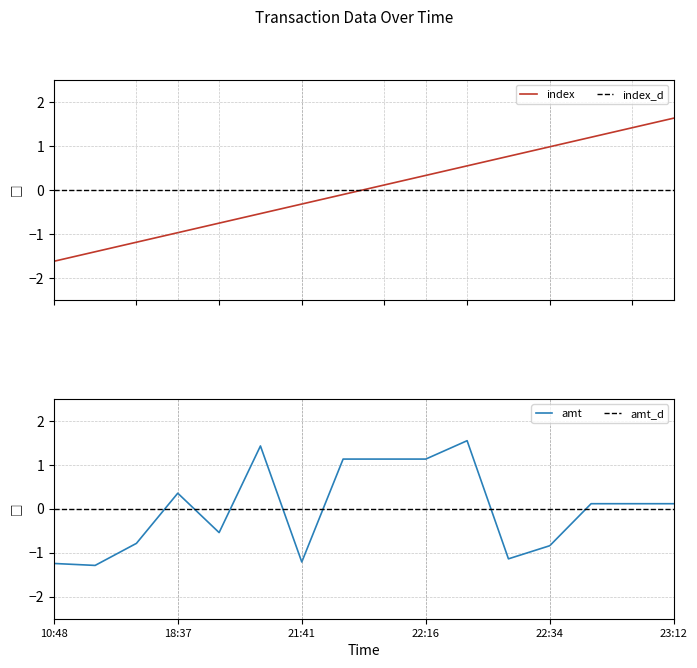

Is it true that index equals -0.2 at 21:05?

False